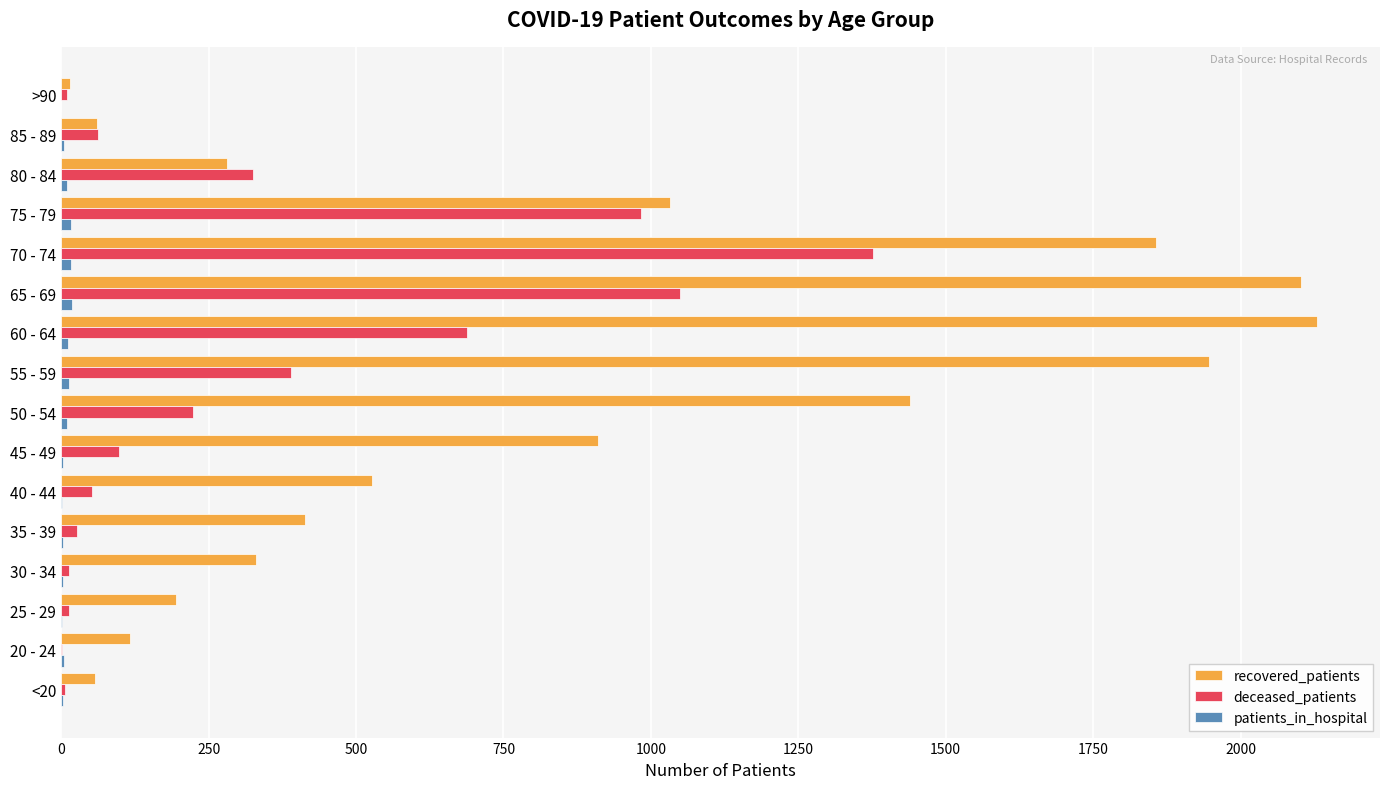

The recovered_patients series shows 3182 at 55 - 59. True or false?

False